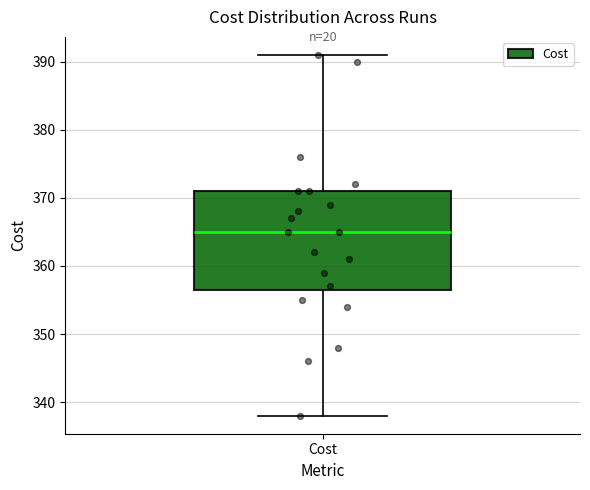

Read this box plot against the y-axis: the position of the median line, the range covered by the box, and the ends of both whiskers. The values are not printed on the chart, so give them approximately, as read against the axis.

median 365, box 357 to 371, whiskers 338 to 391